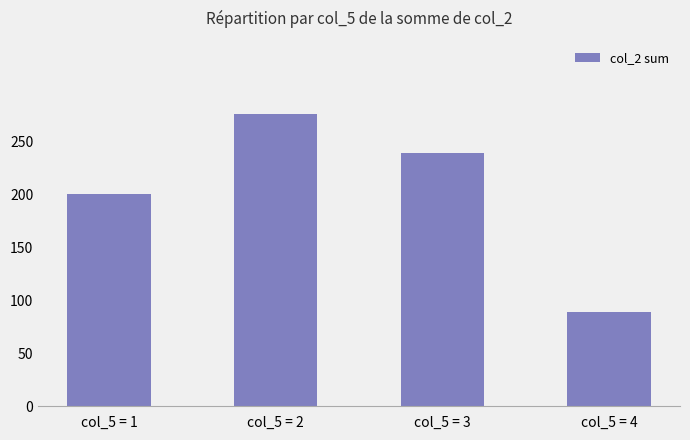

How many bars are there in total?

4